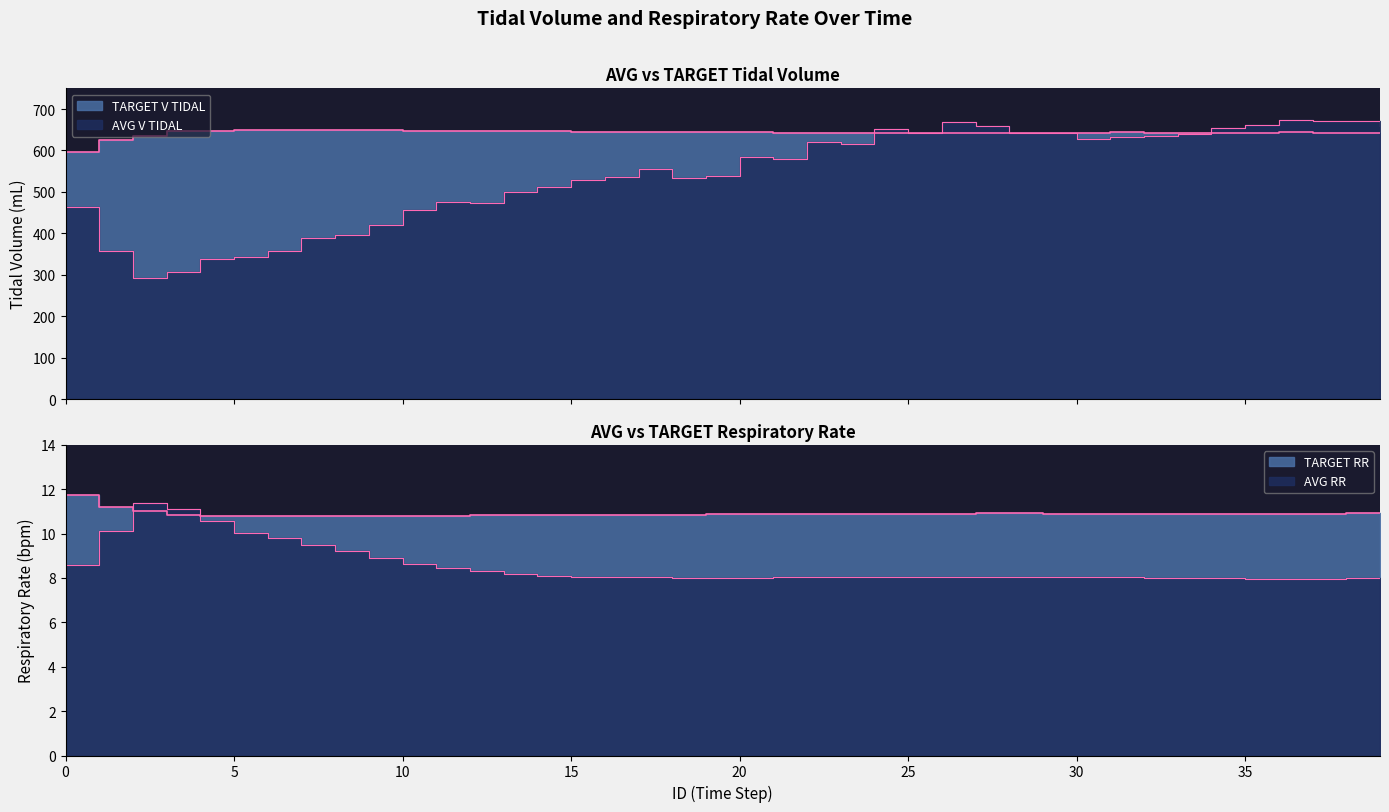

Where do TARGET V TIDAL and AVG V TIDAL first cross each other?

23 and 24